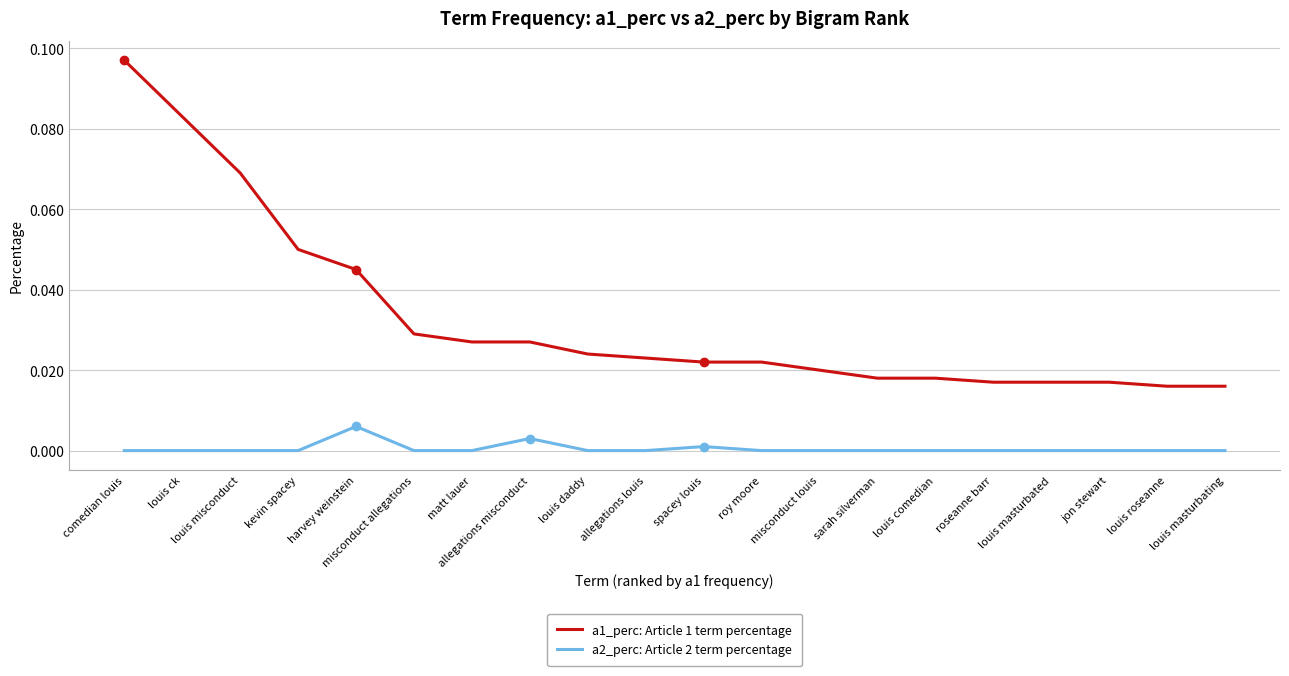

True or false: a2_perc: Article 2 term percentage and a1_perc: Article 1 term percentage intersect in this chart.

False